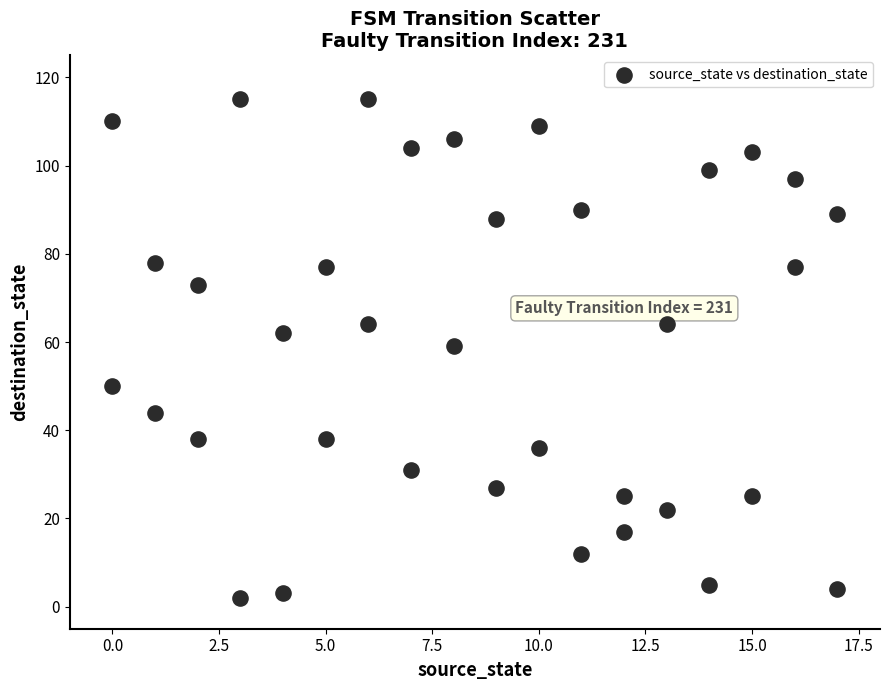

What is the range of X values (max minus min)?

17